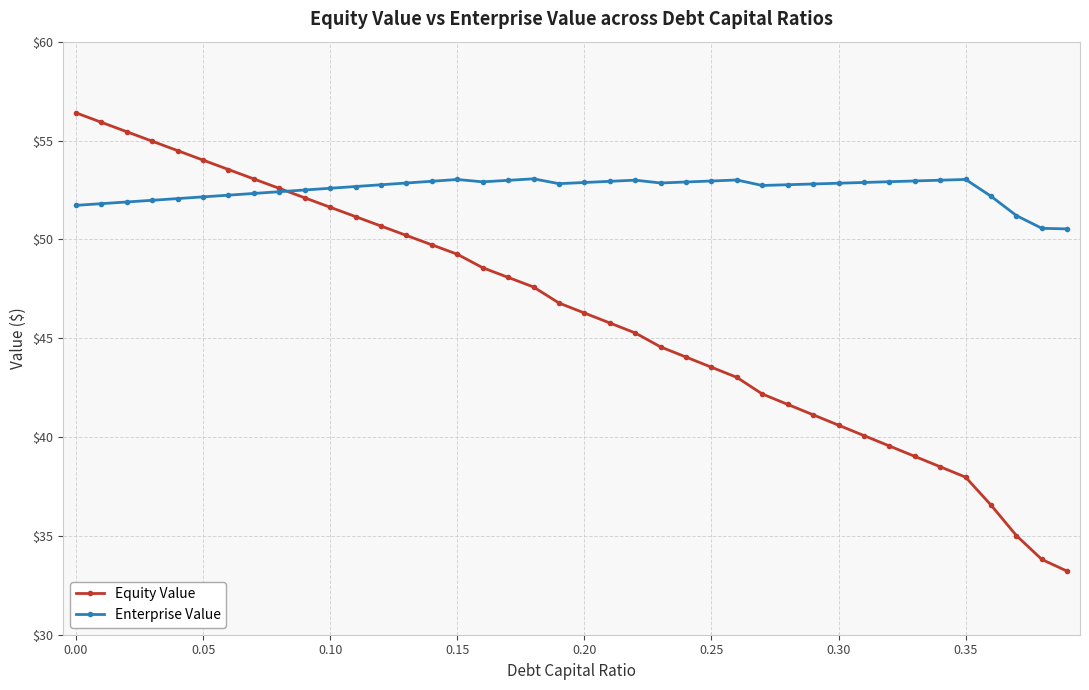

Which series has the largest total across all categories?

Enterprise Value